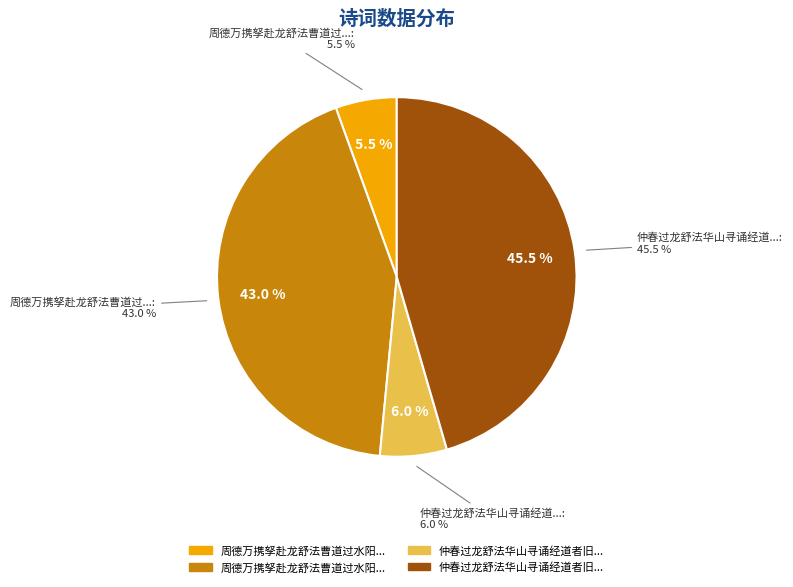

Which category has the smallest portion of the pie?

周德万携孥赴龙舒法曹道过水阳相见留别